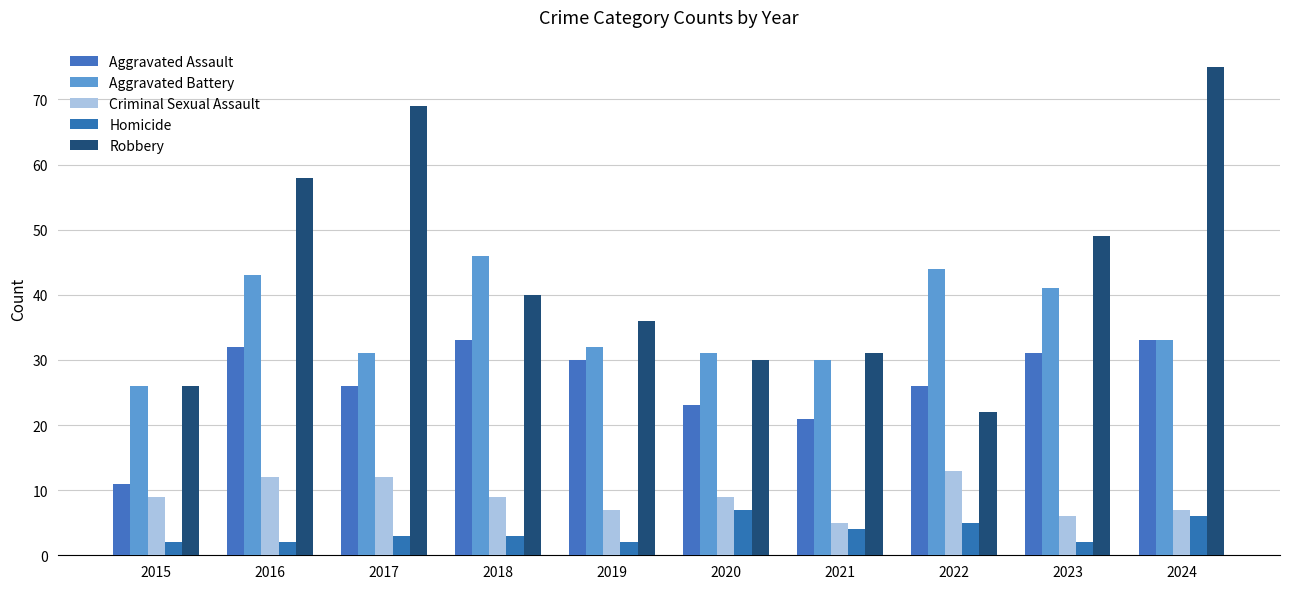

How many groups of bars are there?

10